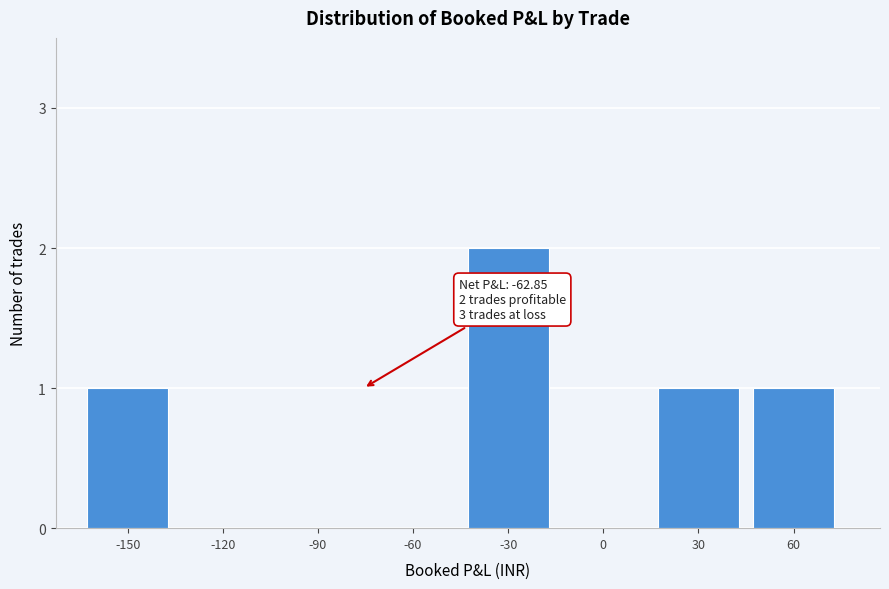

Reading left to right, transcribe all the data shown in this chart.

-150=1	-120=0	-90=0	-60=0	-30=2	0=0	30=1	60=1